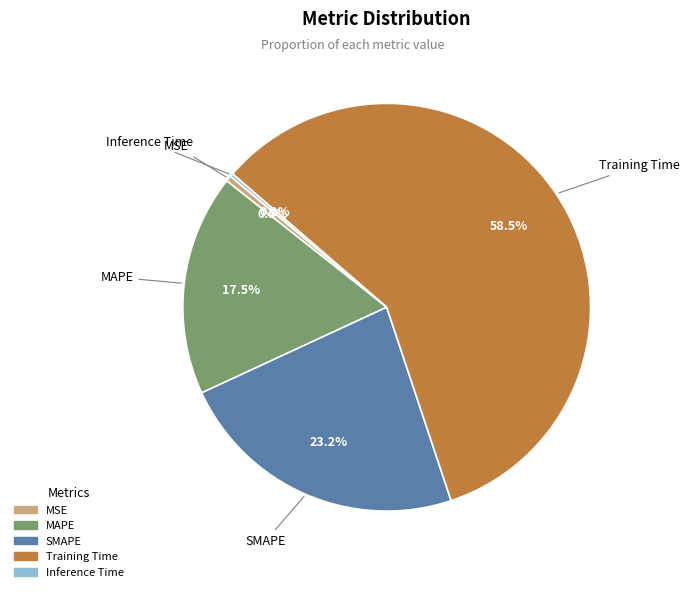

Is the sum of MSE and MAPE greater than half?

No